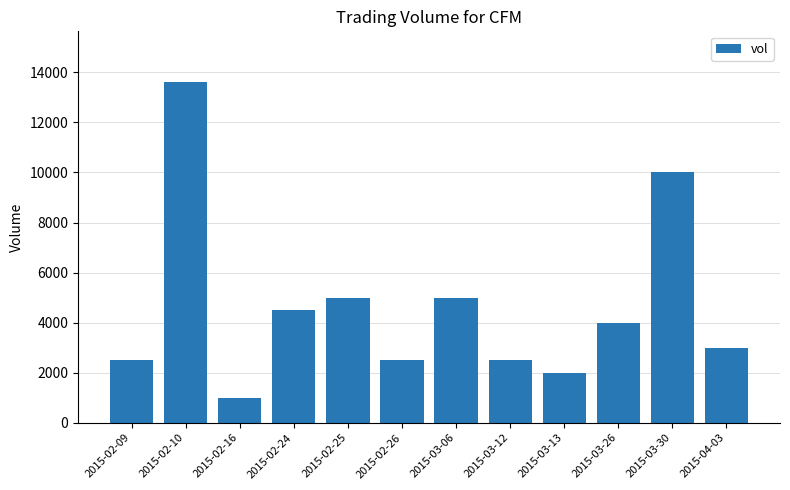

The value at 2015-03-06 is 7939. True or false?

False